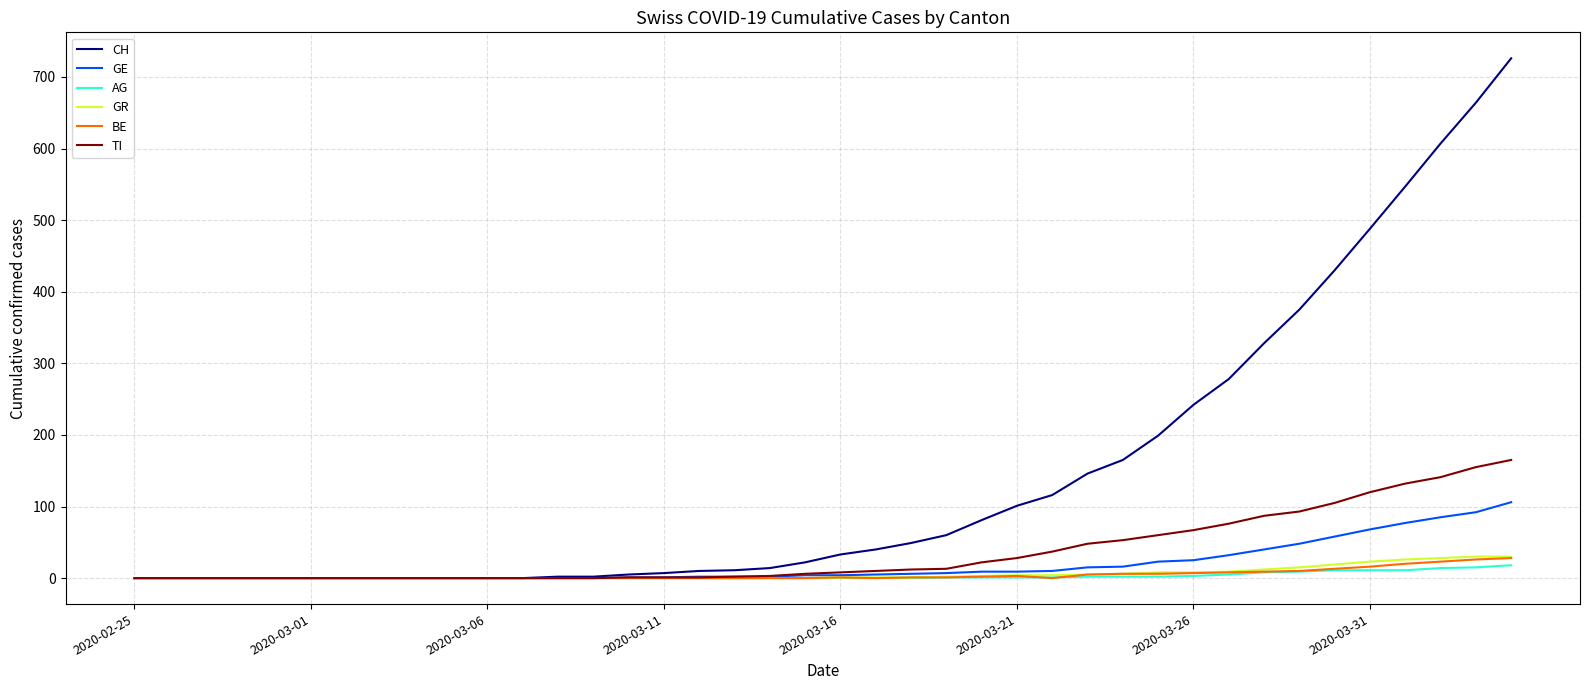

What is the greatest value displayed?

726